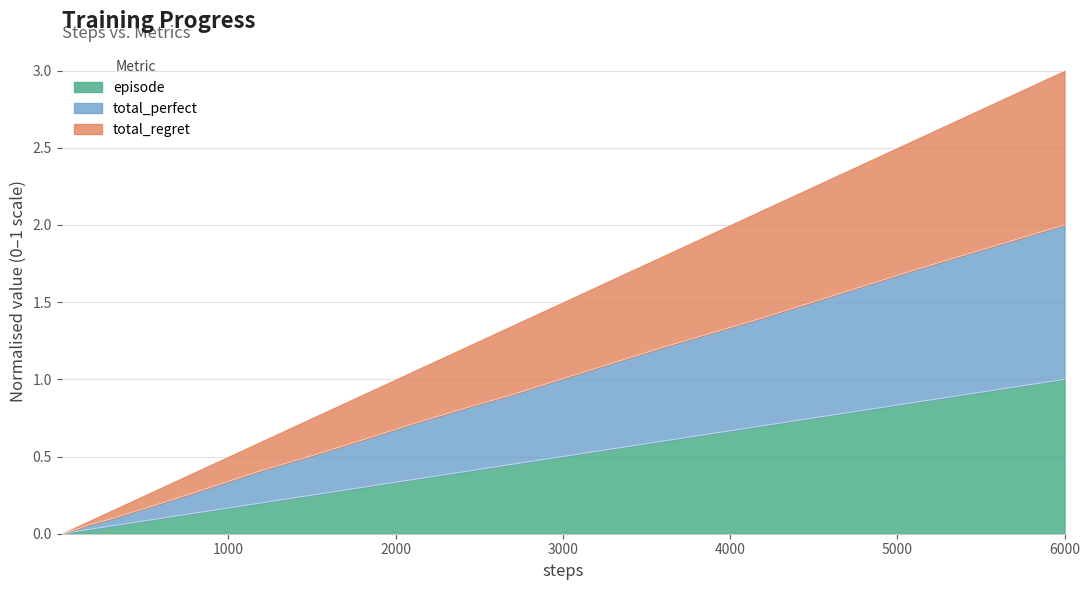

Rank the series by their average value, from highest to lowest.

total_regret, total_perfect, episode